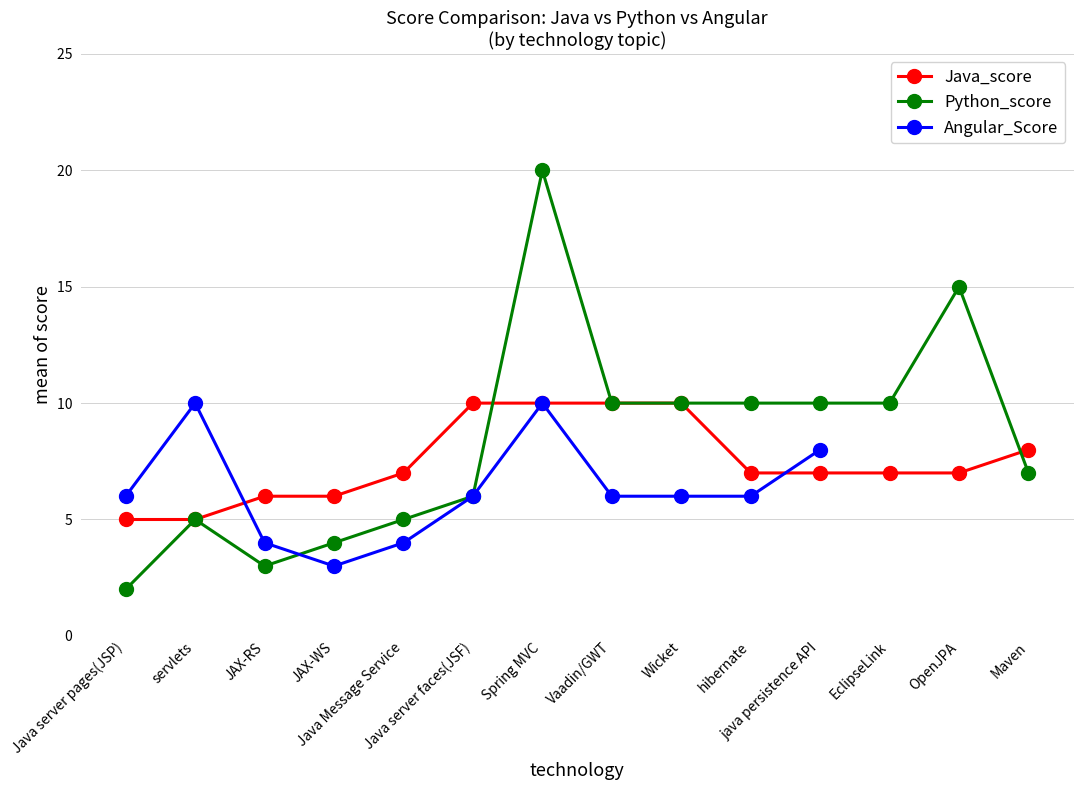

What are all the series names shown in the legend?

Java_score, Python_score, Angular_Score